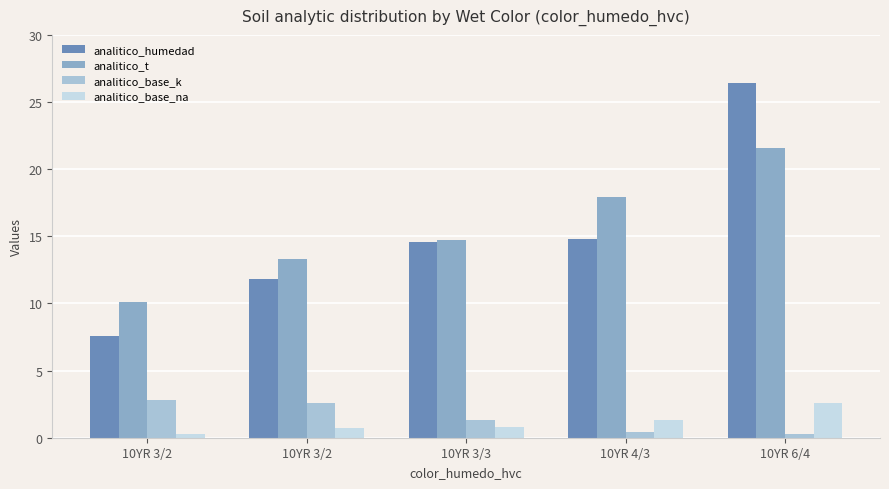

Where is analitico_t nearest to the value 15?

10YR 3/3